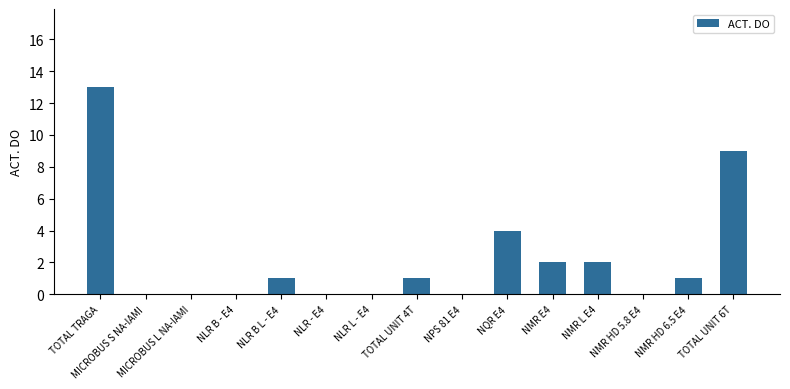

What is the change in value from NLR - E4 to NMR HD 6.5 E4?

+1